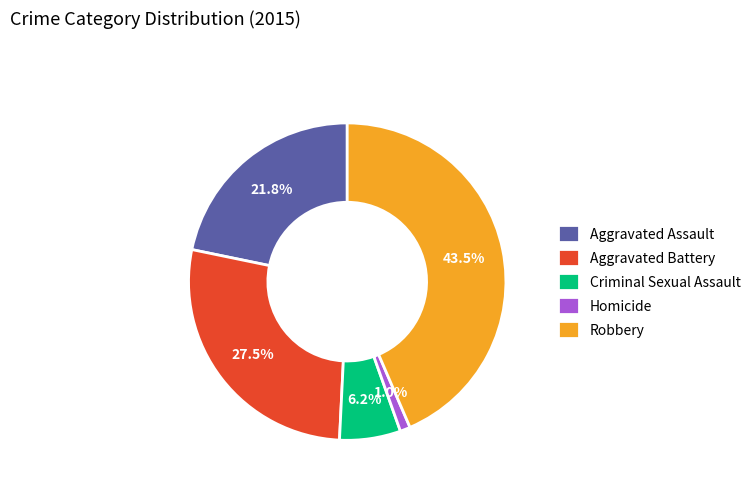

What is the ratio of the value at Aggravated Battery to the value at Robbery?

0.6